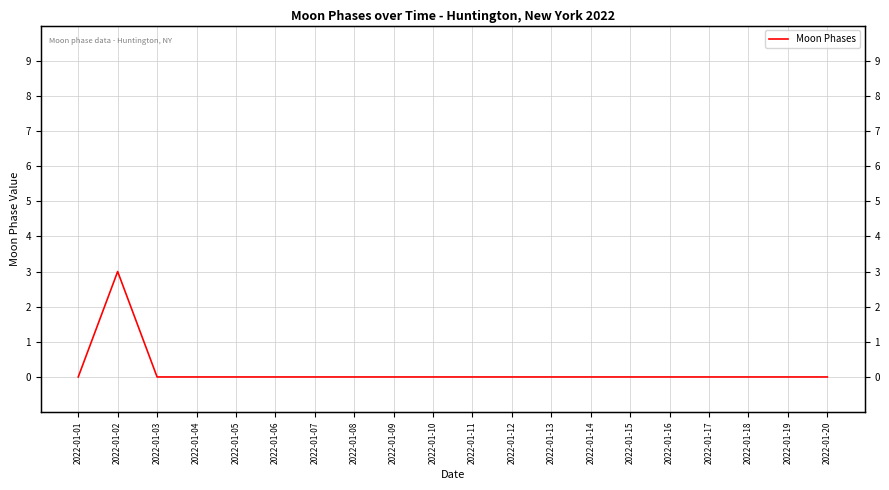

The chart shows a value of 0 at 2022-01-03. True or false?

True